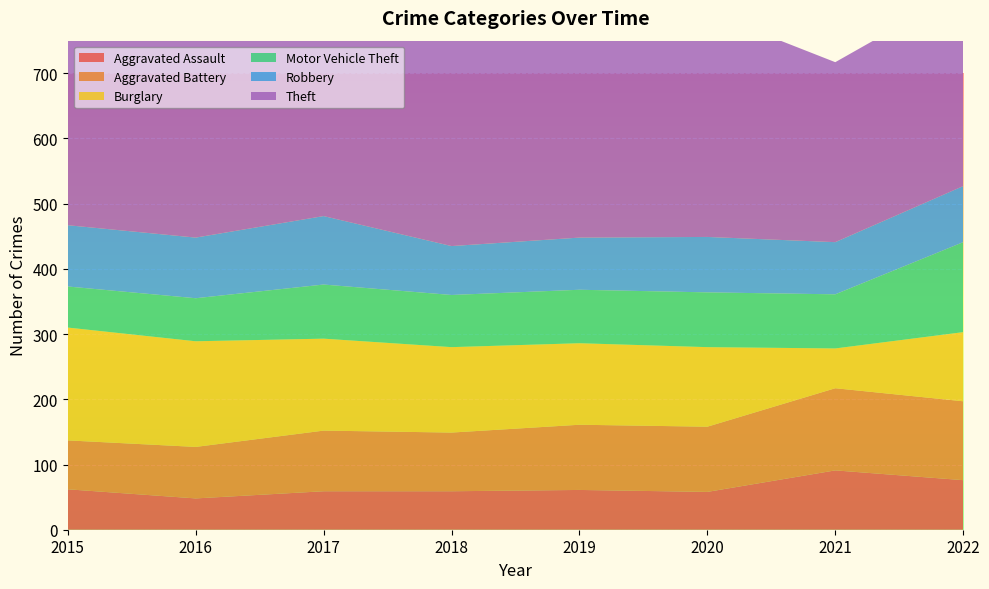

Reading left to right, extract all data points from this chart.

Aggravated Assault: 2015=62	2016=48	2017=59	2018=59	2019=61	2020=58	2021=91	2022=76
Aggravated Battery: 2015=75	2016=79	2017=93	2018=90	2019=100	2020=100	2021=126	2022=121
Burglary: 2015=173	2016=162	2017=141	2018=131	2019=125	2020=122	2021=61	2022=106
Motor Vehicle Theft: 2015=63	2016=66	2017=83	2018=80	2019=82	2020=84	2021=83	2022=138
Robbery: 2015=94	2016=93	2017=105	2018=75	2019=80	2020=85	2021=80	2022=86
Theft: 2015=396	2016=331	2017=338	2018=361	2019=389	2020=345	2021=276	2022=301